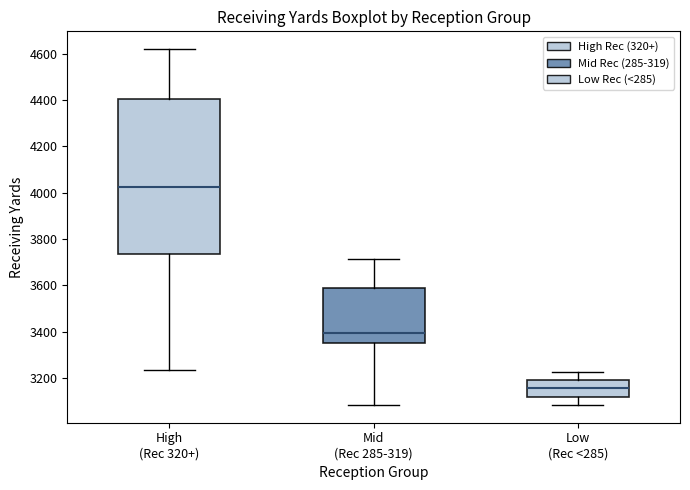

Which box is the tallest, from its lower edge to its upper edge?

High (Rec 320+)